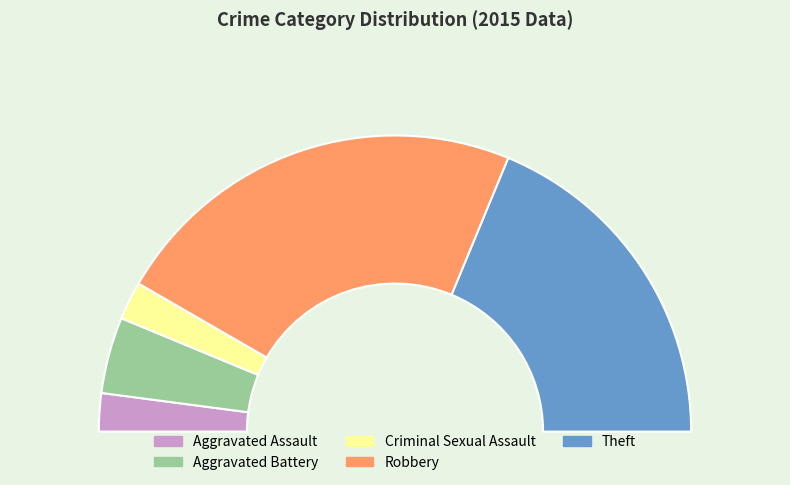

To the nearest percent, what portion does Aggravated Assault represent?

4%